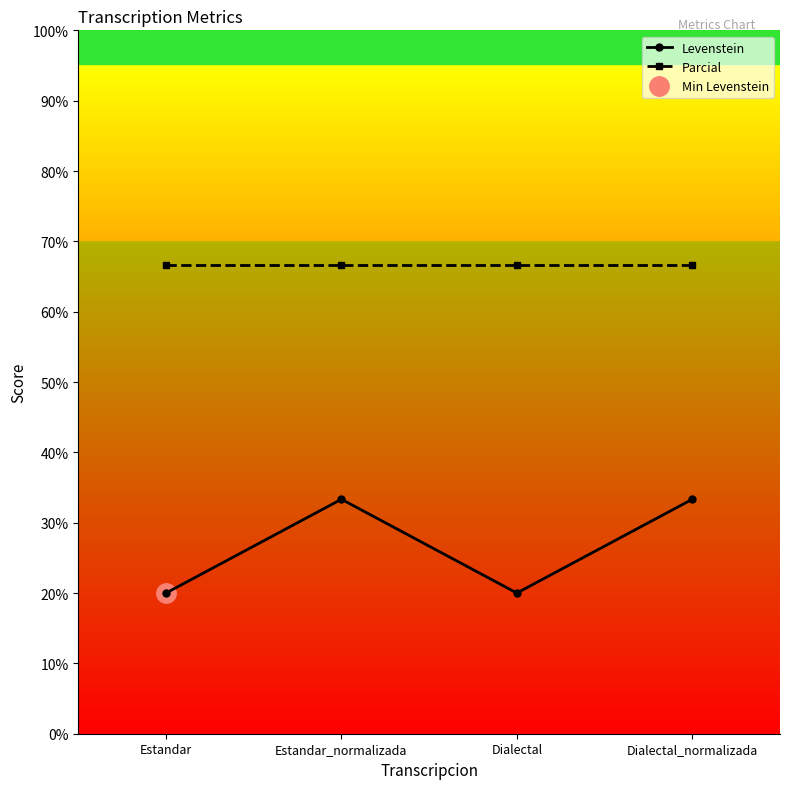

Rank the series by their maximum value, from highest to lowest.

Parcial, Levenstein